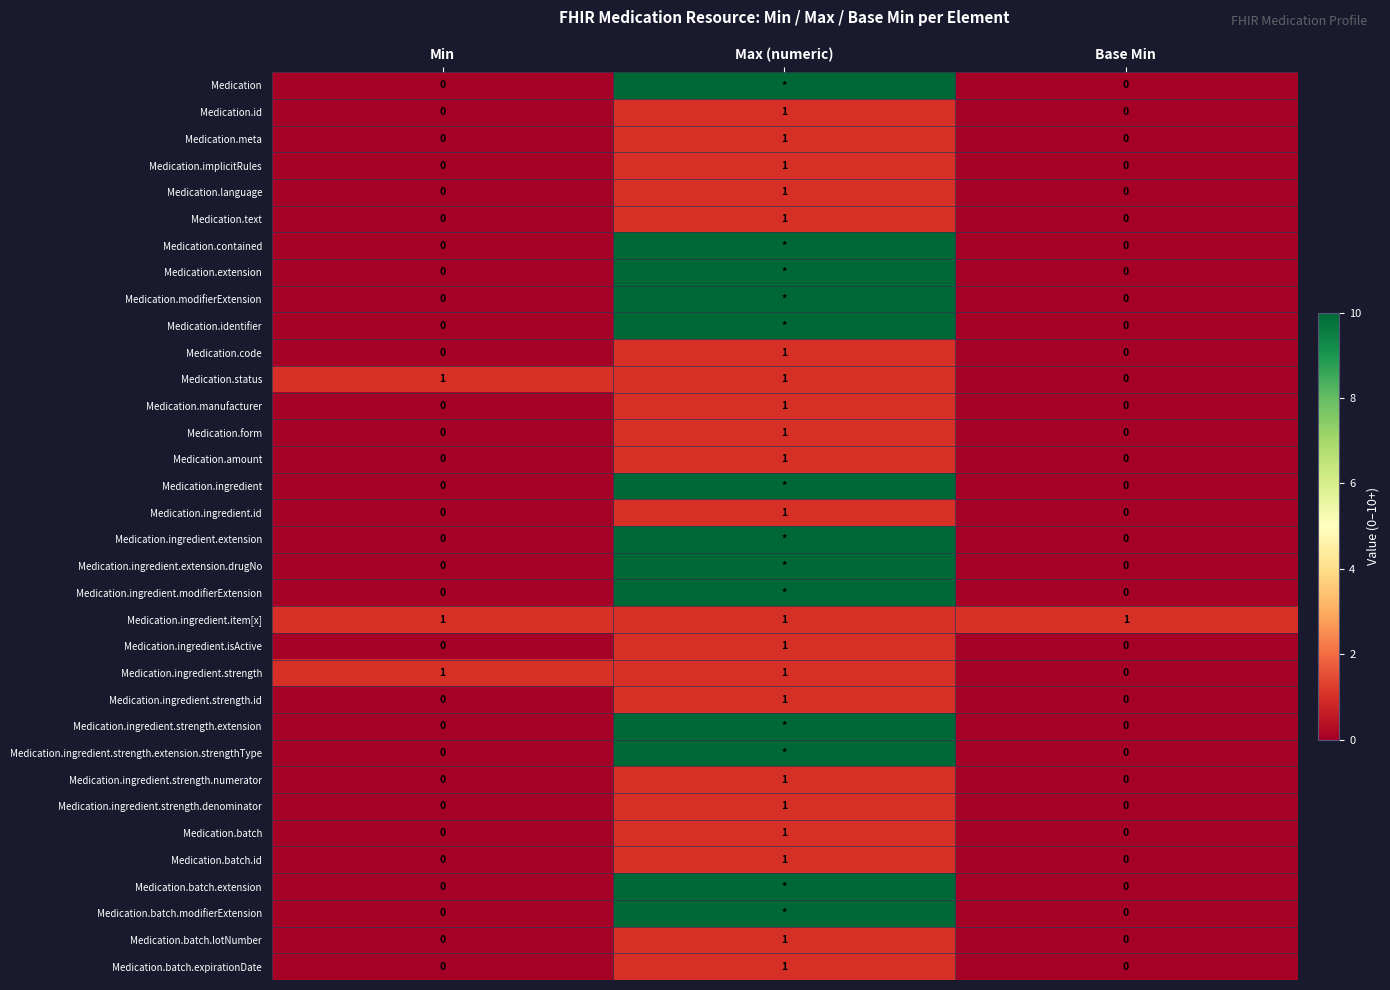

Is the value of Medication.batch.id at Min greater than the value of Medication.ingredient.strength.numerator at Max (numeric)?

No